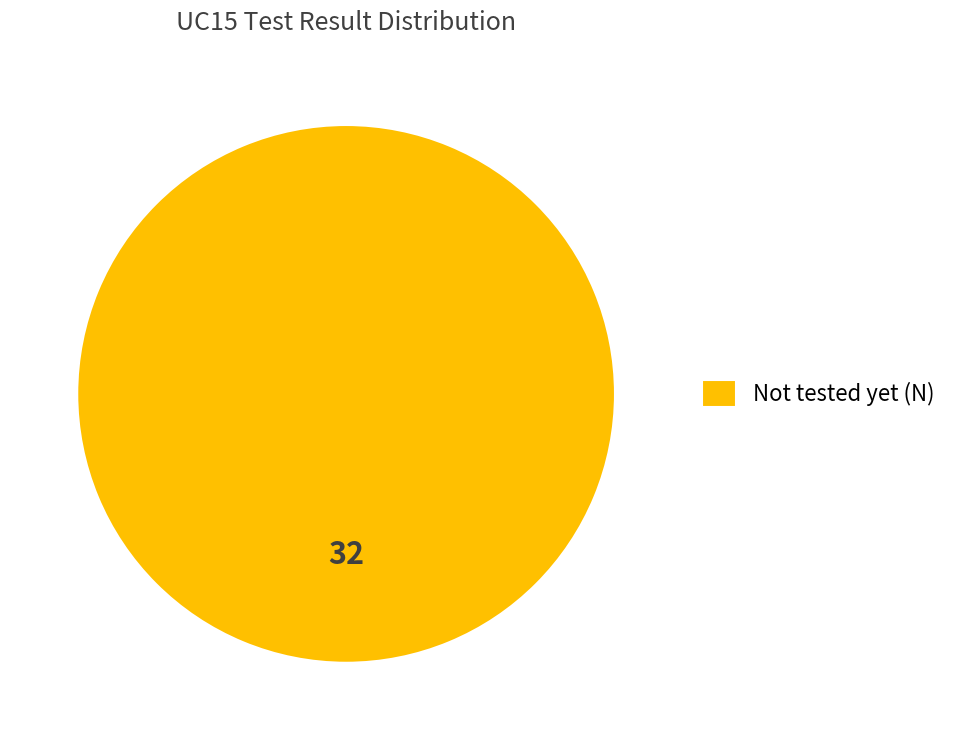

True or false: Not tested yet (N) accounts for 100% of the total.

True